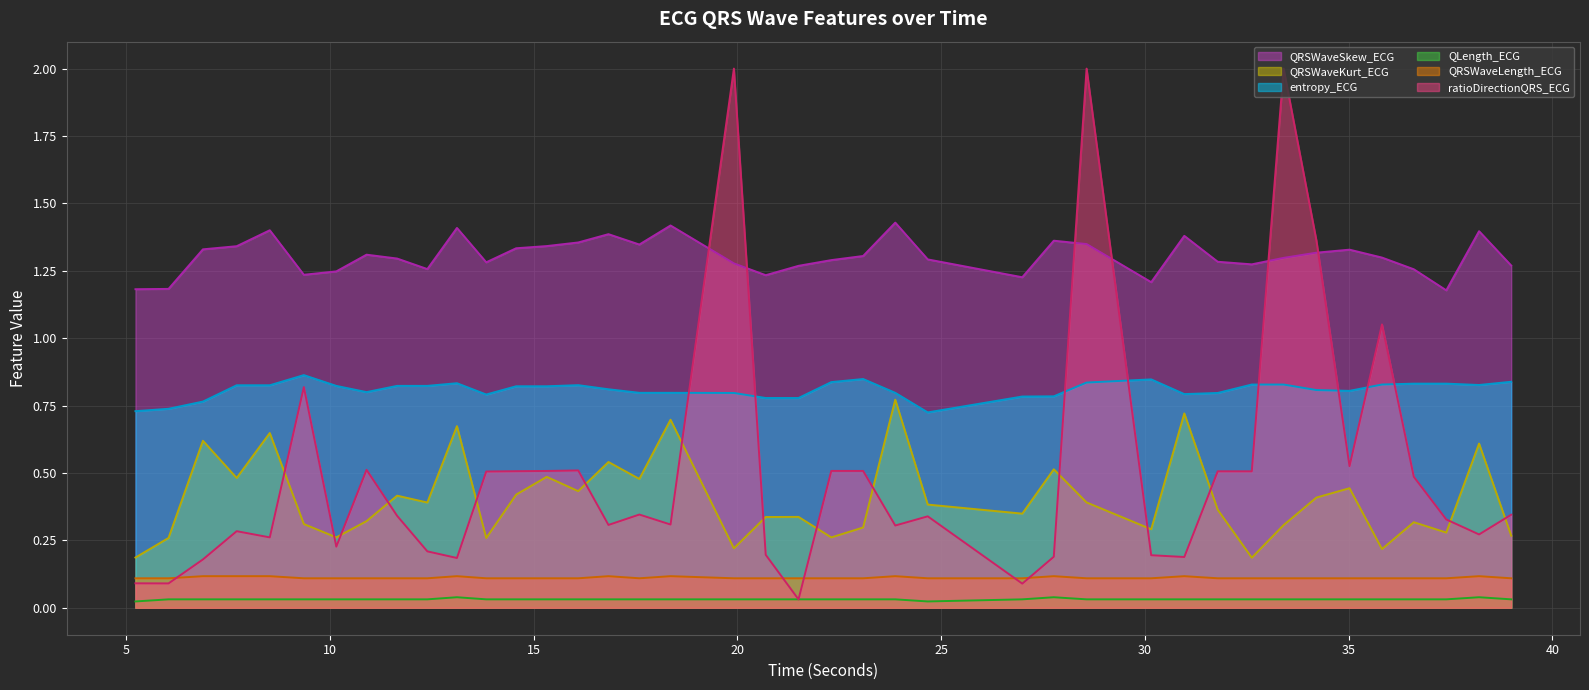

What position from the right is 30.96875?

11